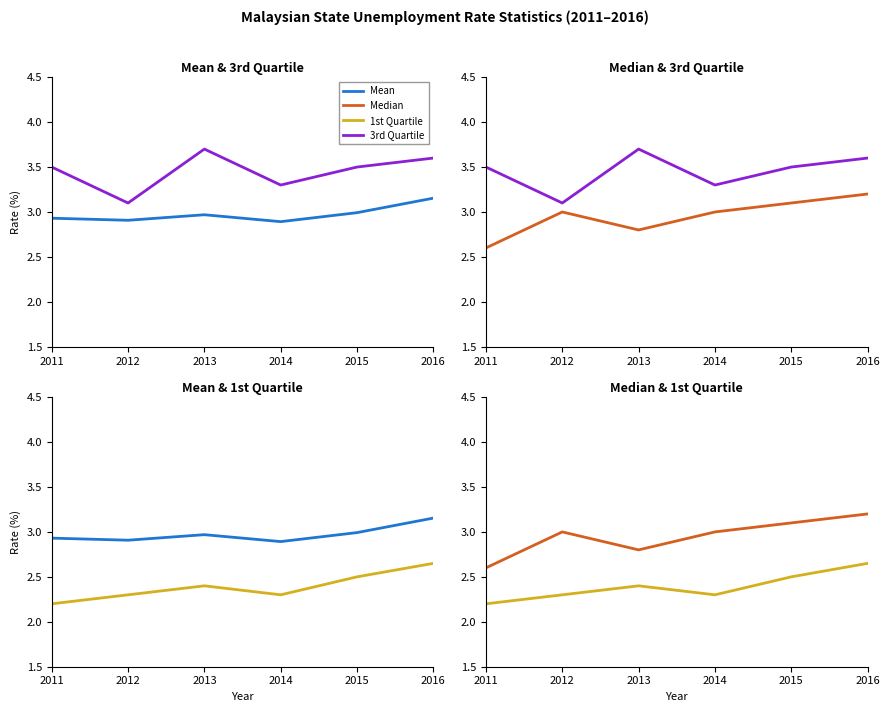

How many interior local valleys does the Mean series have?

2